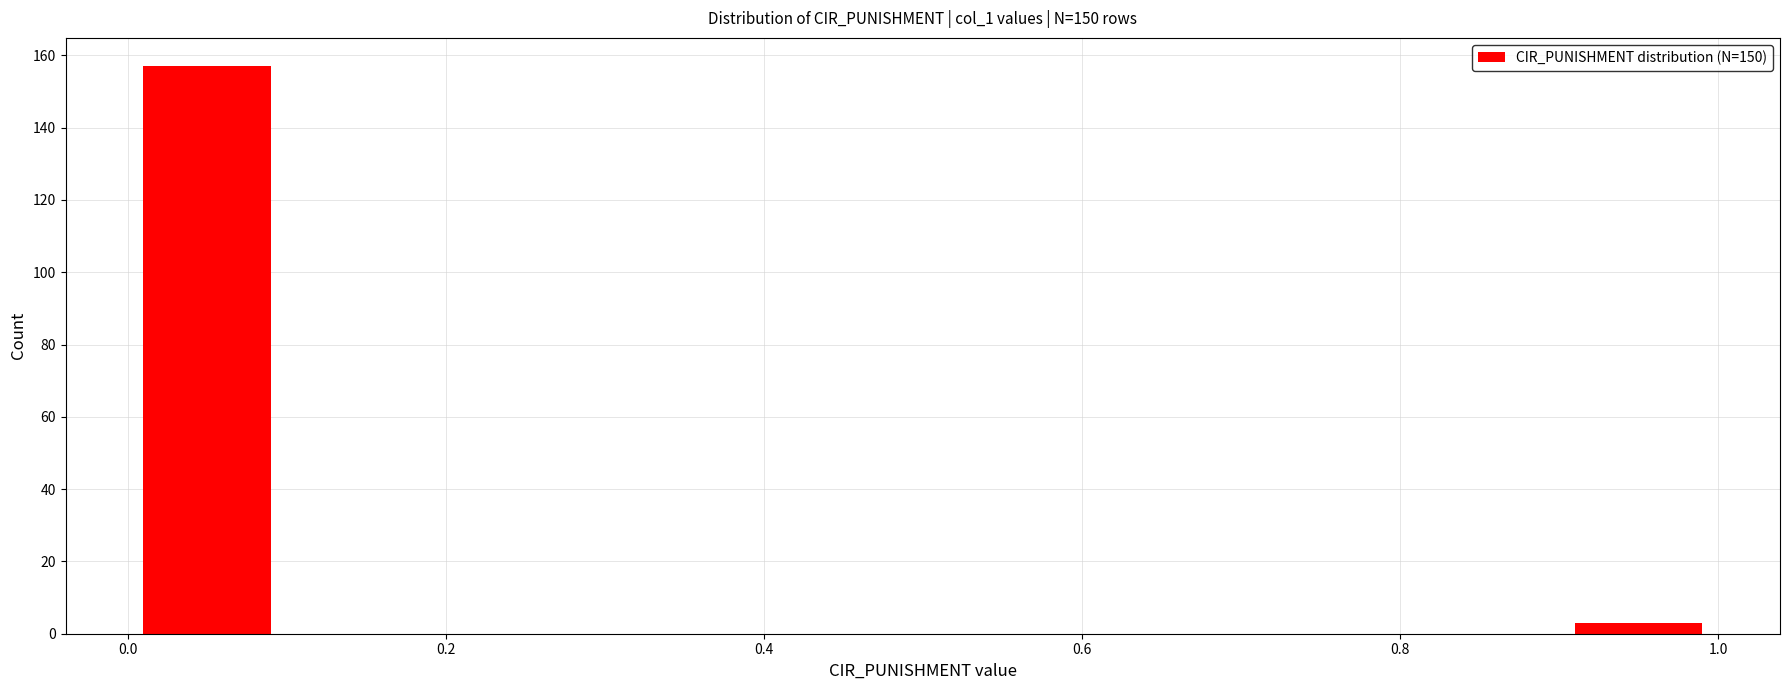

Which range on the x-axis has the tallest bar?

0.0 to 0.1